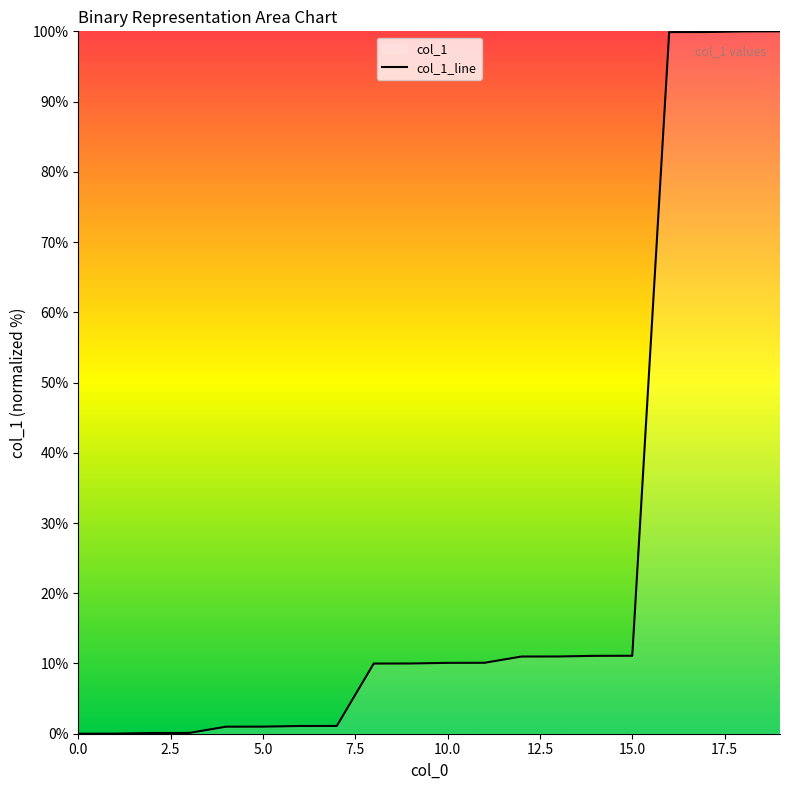

Is it true that the value at 10.0 is 10.1?

True